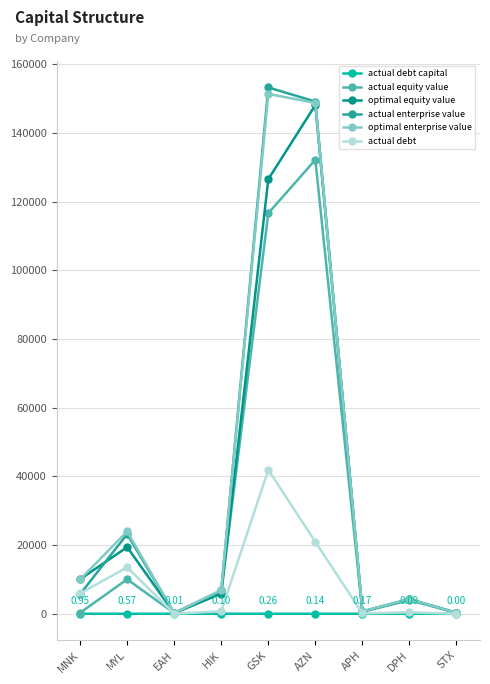

What is the sum of all actual debt values?

83531.8